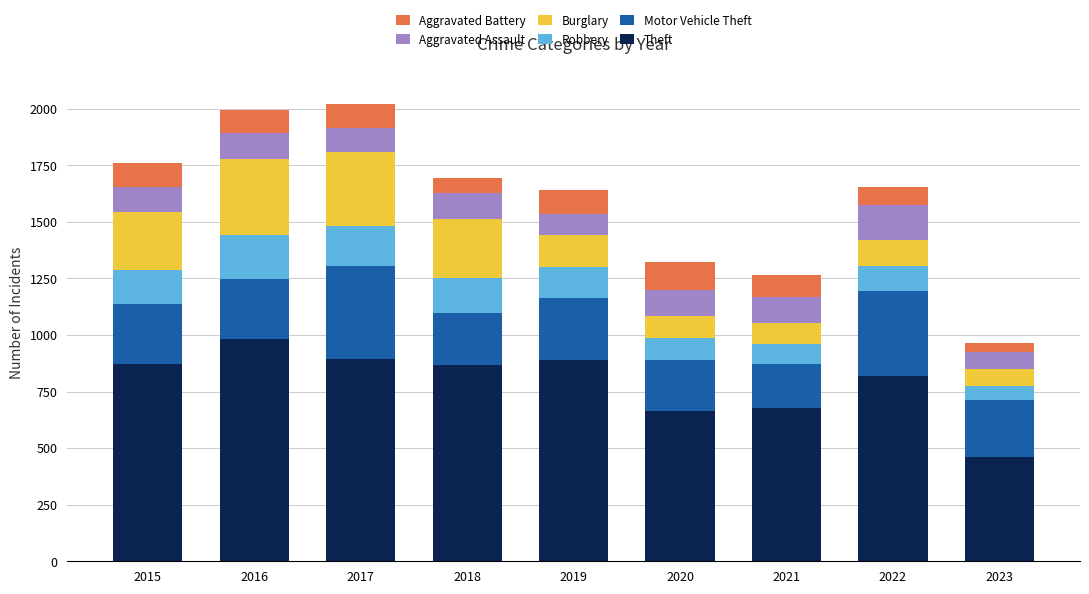

What is the total value across all series at 2021?

1267